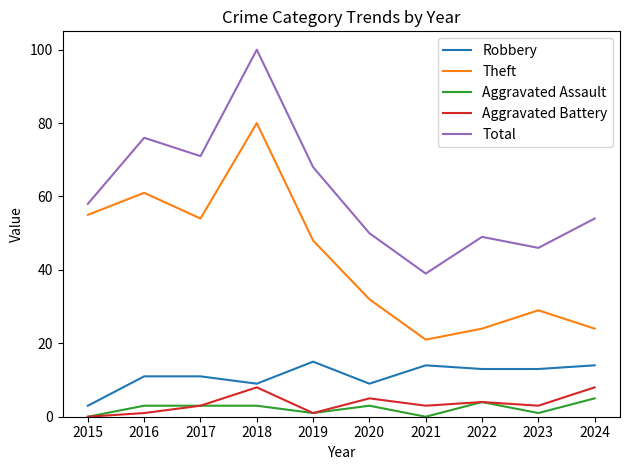

What is the highest value of the Theft series?

80